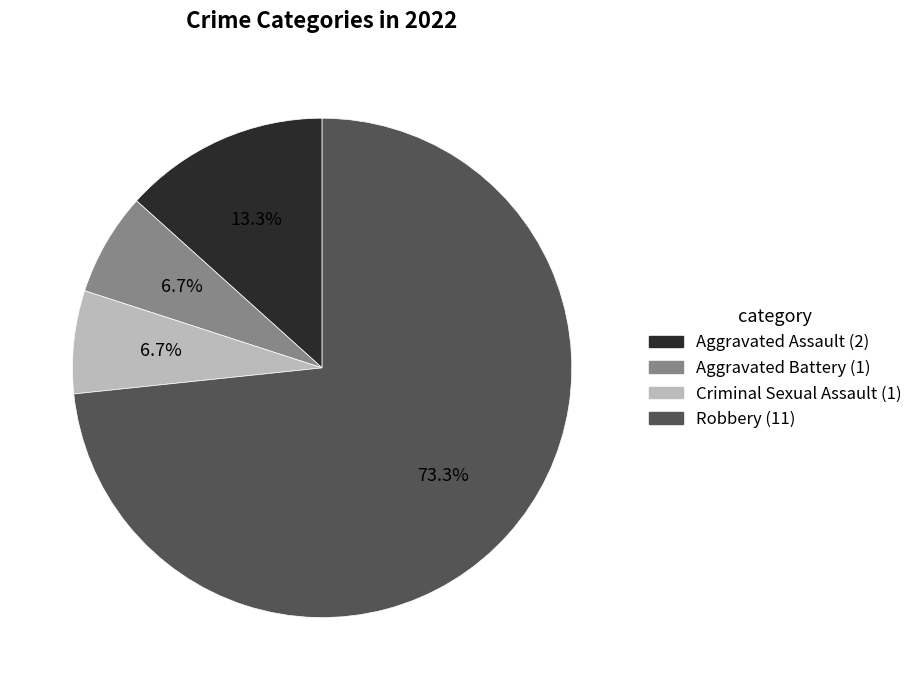

Which category has the biggest portion of the pie?

Robbery